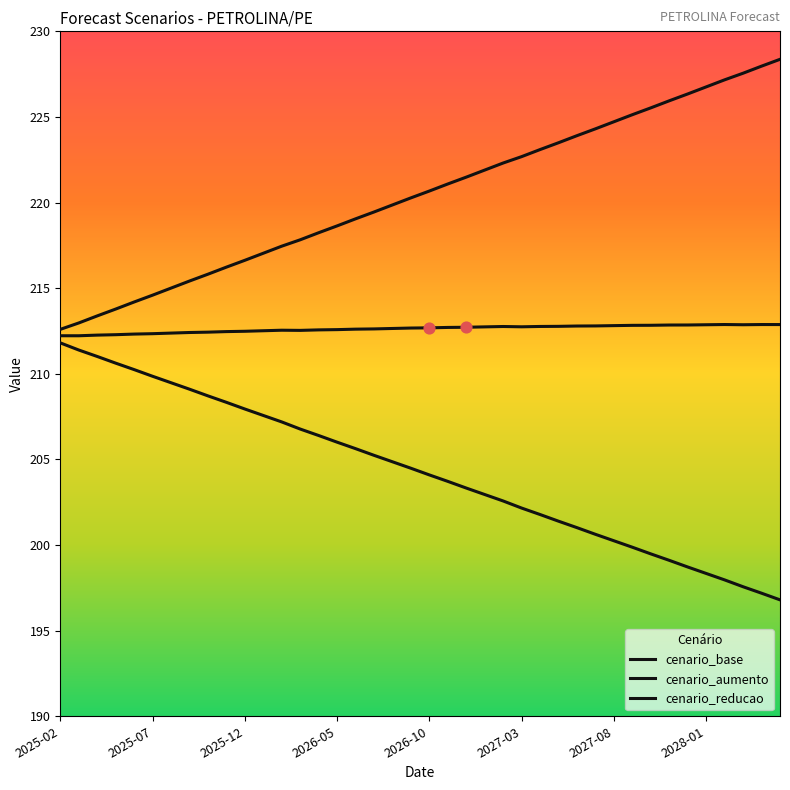

Is this an area chart (filled region under the line)?

No